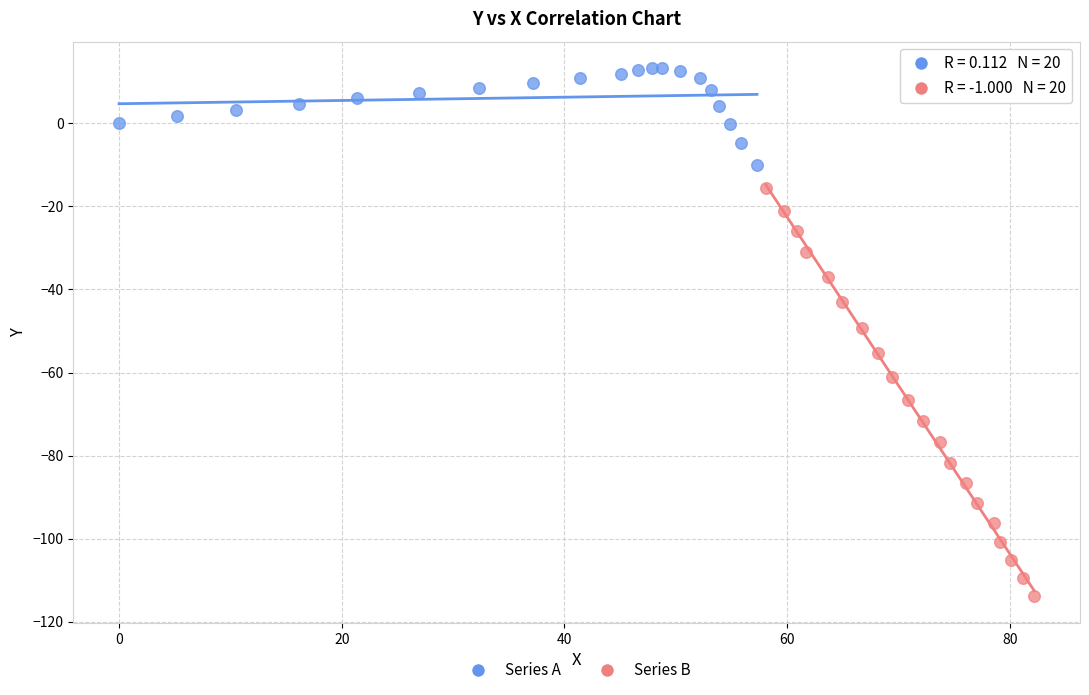

Which series reaches the minimum Y coordinate?

Series B